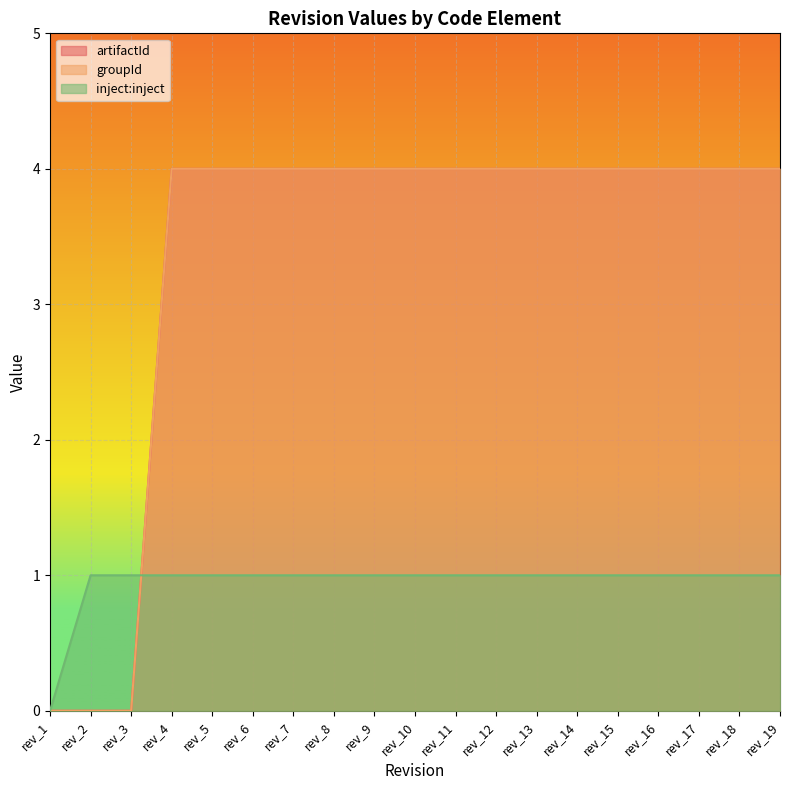

What is the maximum value for groupId?

4